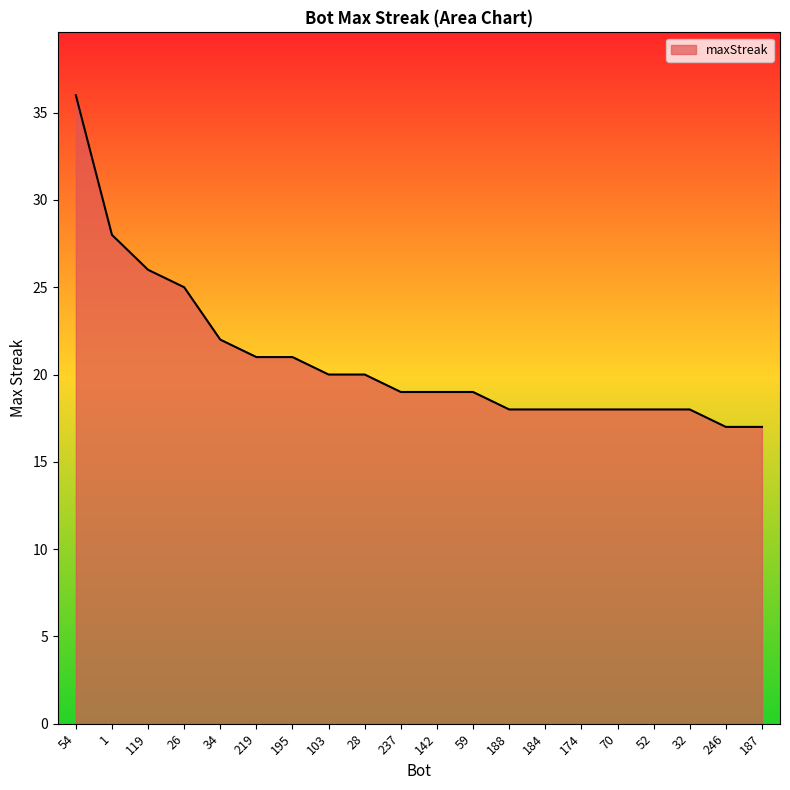

How many lines are shown in the chart?

1